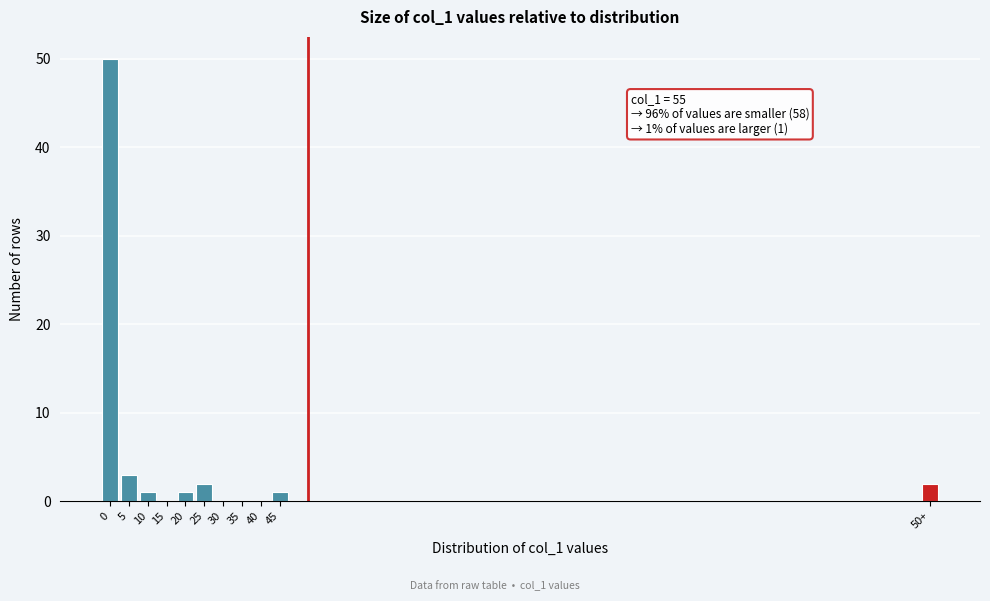

Reading right to left, extract all data points from this chart.

50+=2	45=1	40=0	35=0	30=0	25=2	20=1	15=0	10=1	5=3	0=50